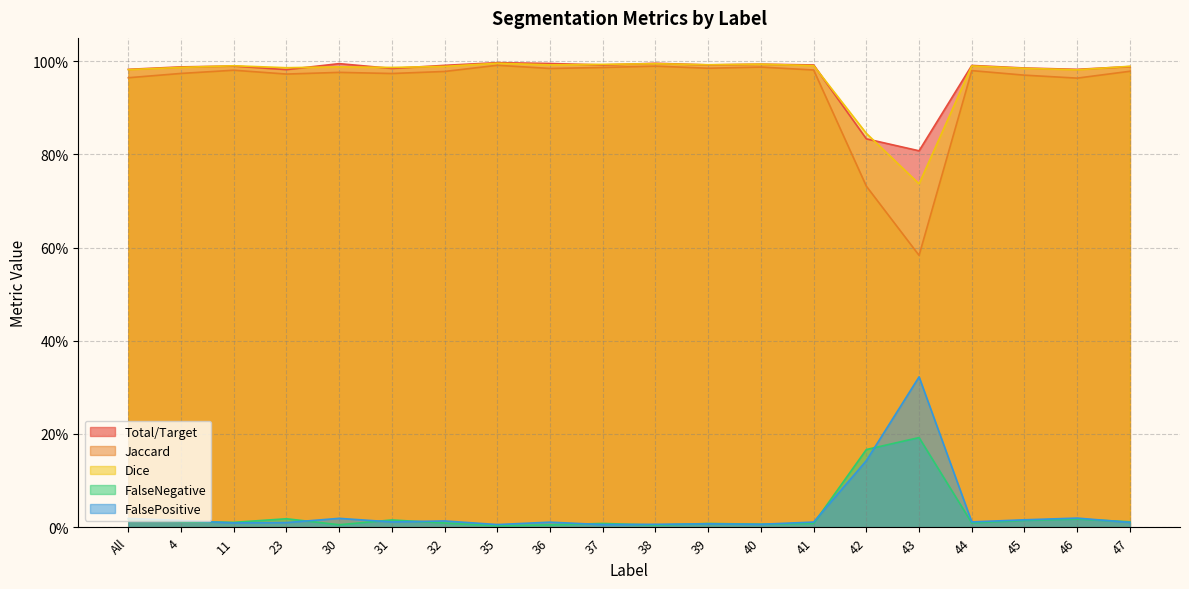

True or false: Jaccard has a value of 1.0 at 38.

True